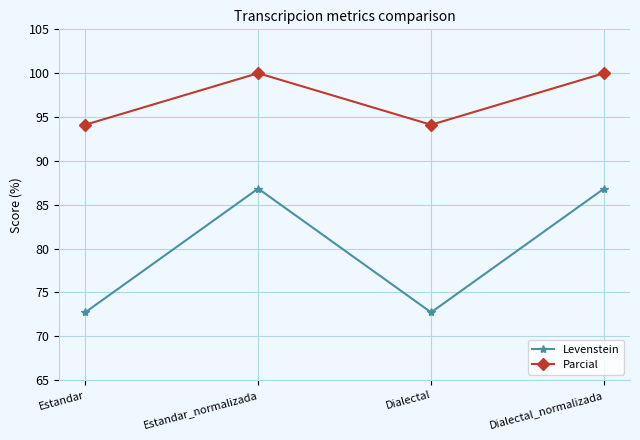

True or false: Levenstein and Parcial intersect in this chart.

False